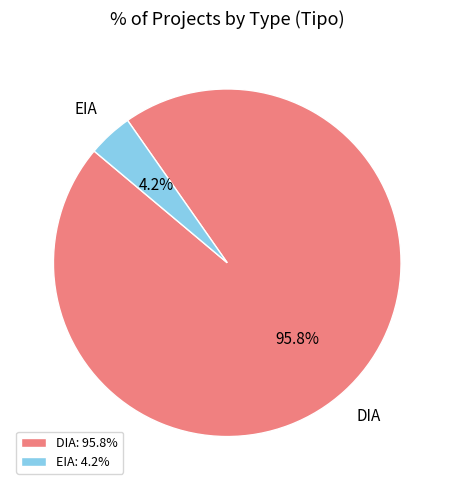

Do DIA and EIA together represent more than half of the pie?

Yes